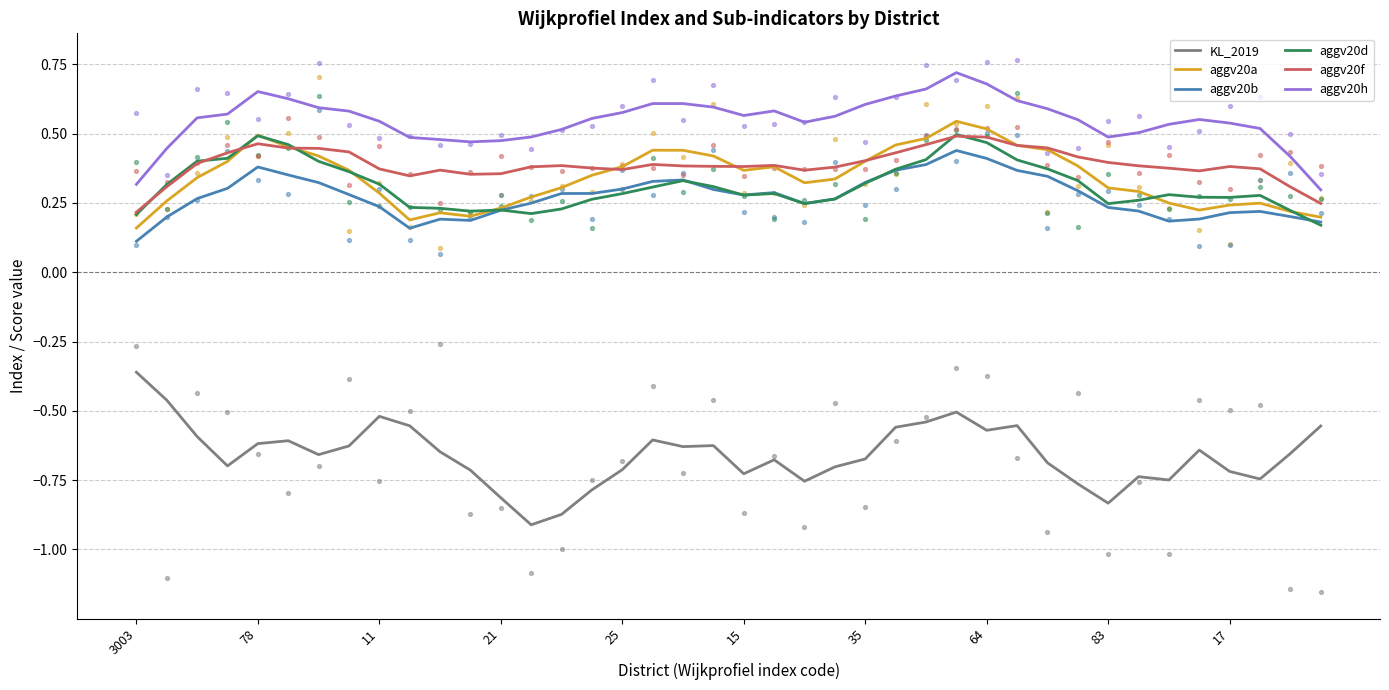

At which category is the sum across all series the highest?

27